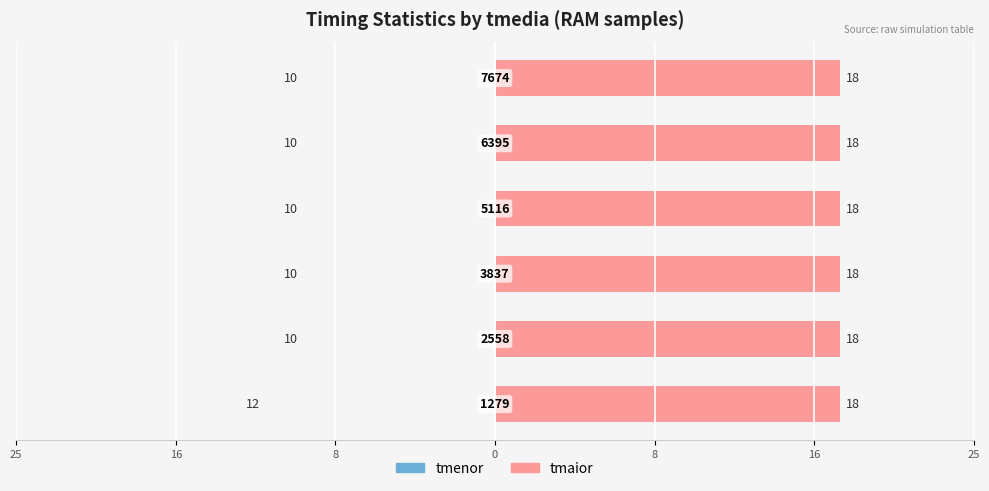

What is the value of the tmenor bar at the 5th from the left?

10.0